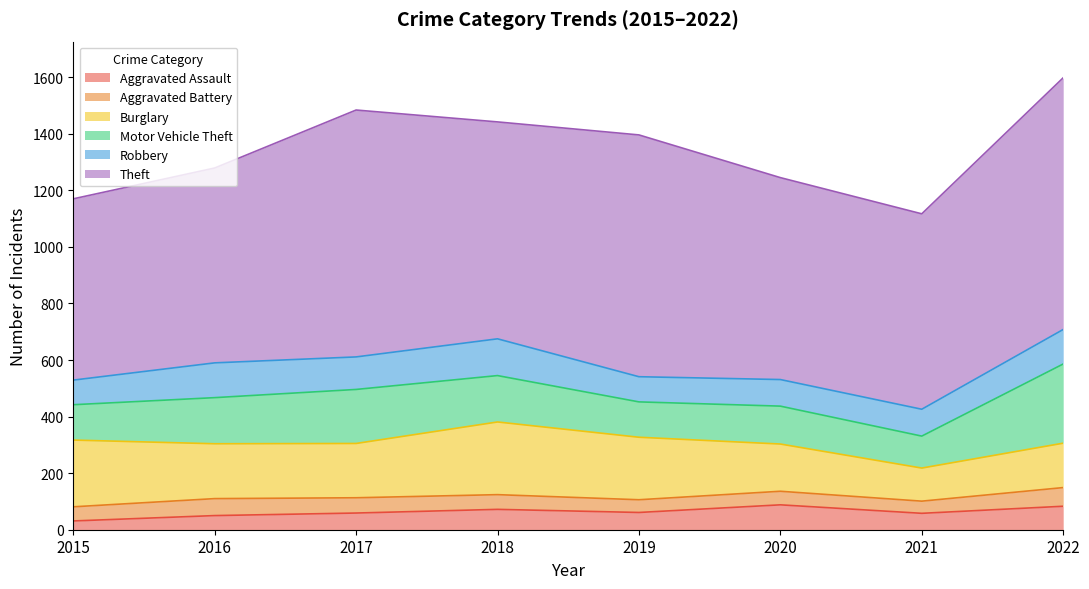

At which label does Motor Vehicle Theft reach its peak?

2022